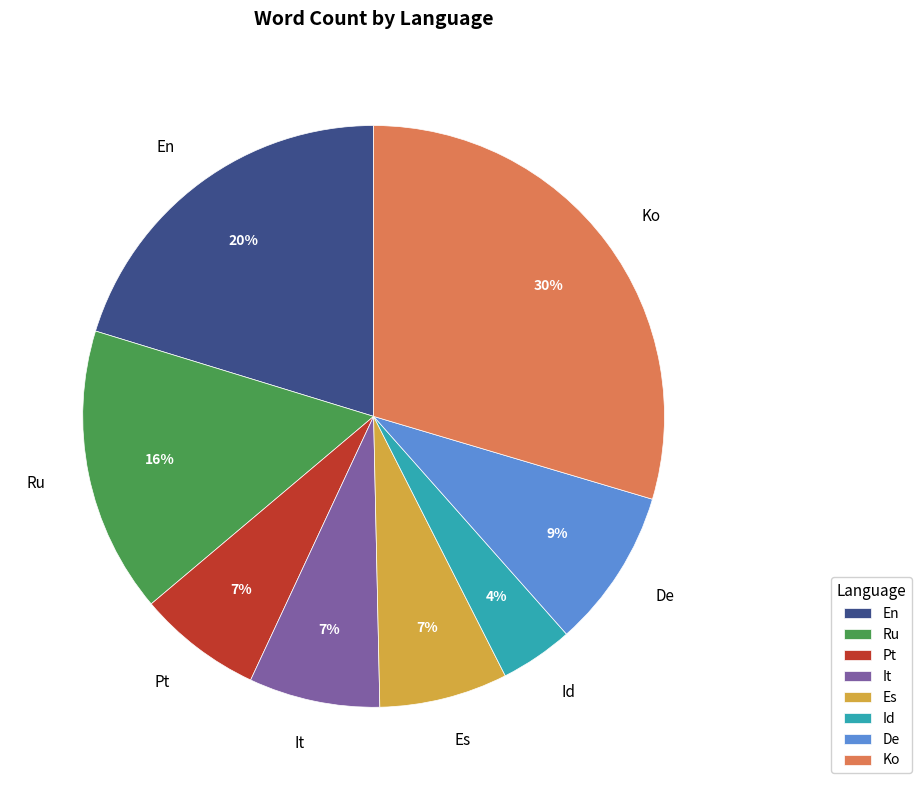

True or false: It accounts for 1% of the total.

False